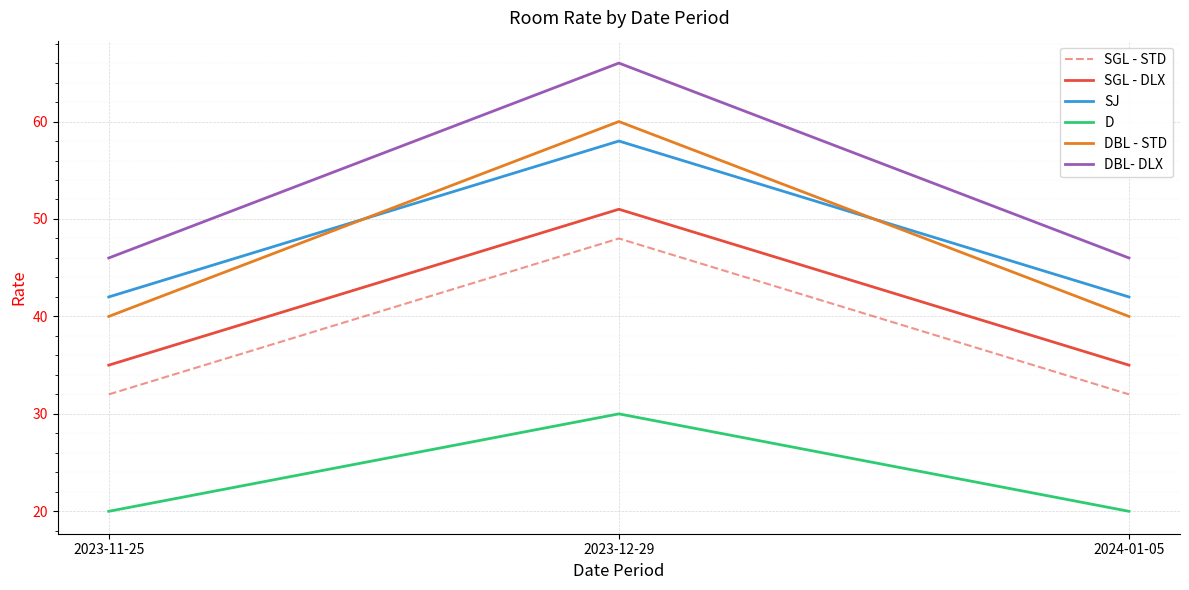

Is the value of DBL - STD at 2023-12-29 greater than the value of SGL - DLX at 2024-01-05?

Yes